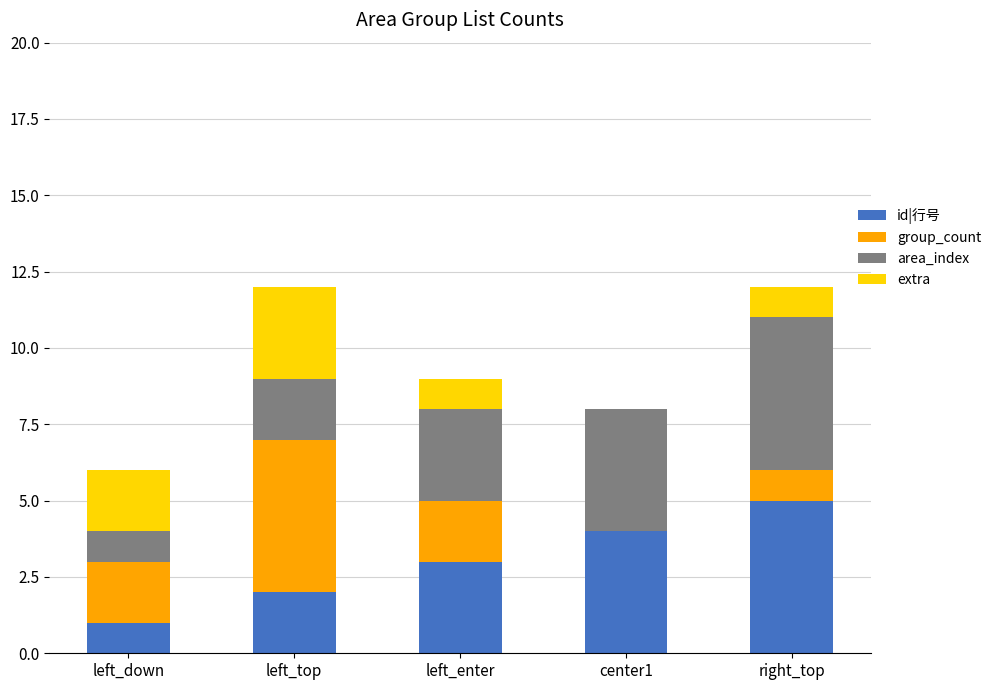

What is the total value across all series at right_top?

12